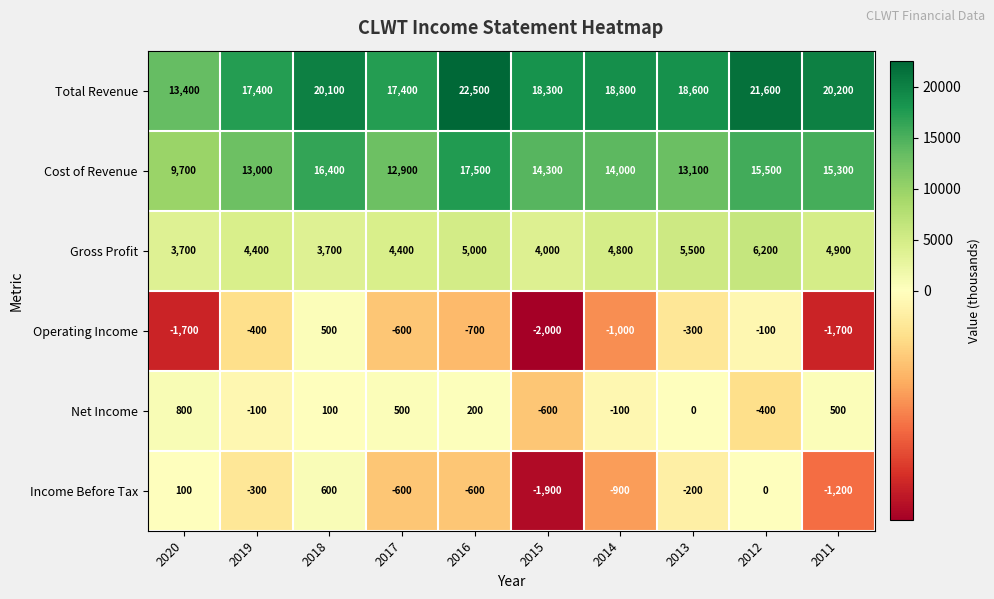

What is the sum of all Gross Profit values?

46600